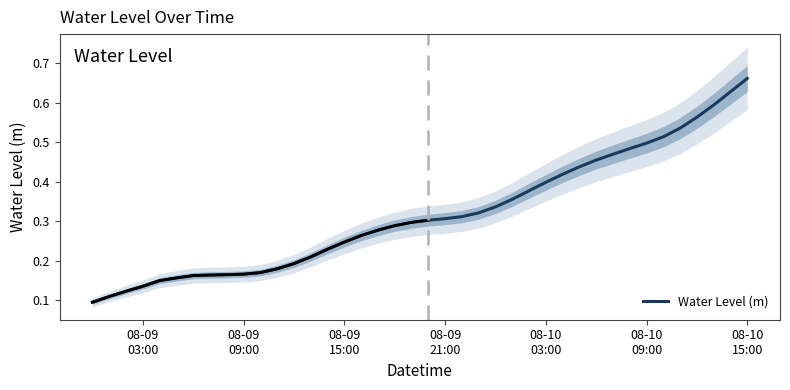

At which category does the chart reach its peak across all series?

08-10 15:00